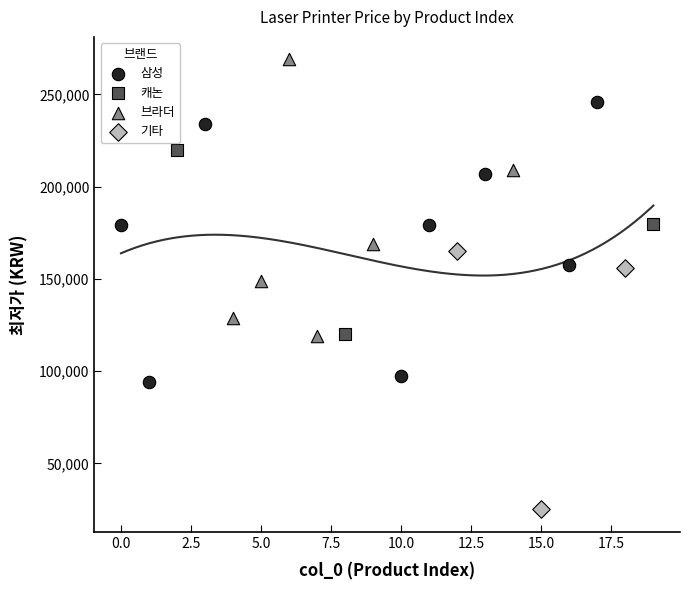

Which series reaches the maximum Y coordinate?

브라더